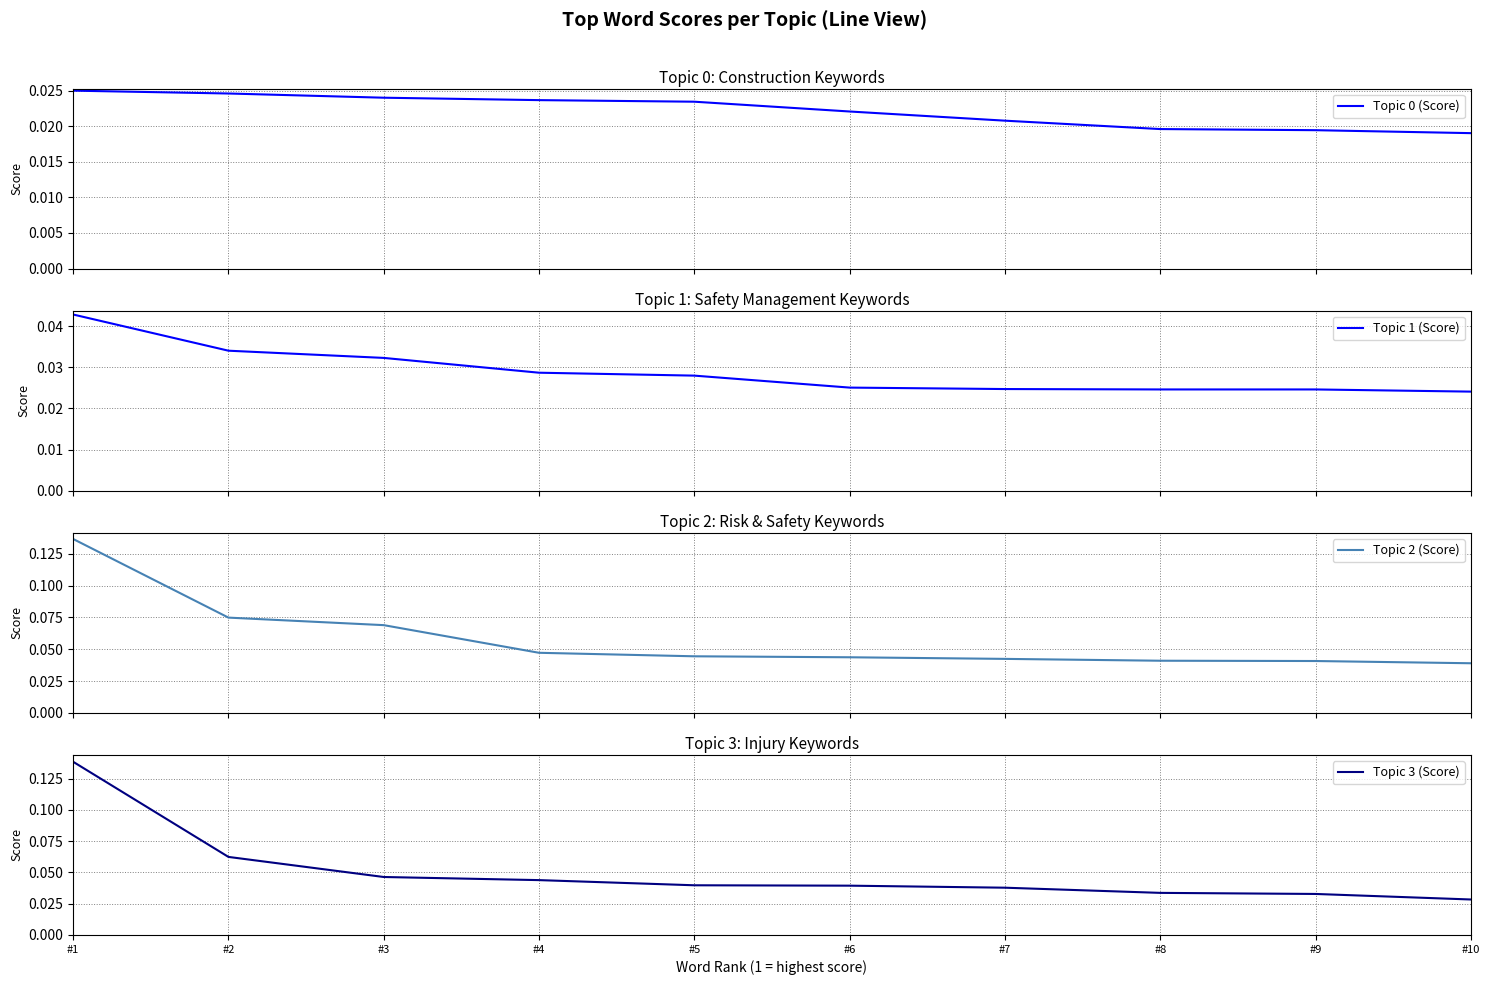

Is it true that Topic 0 (Score) equals 0.0 at #9?

False